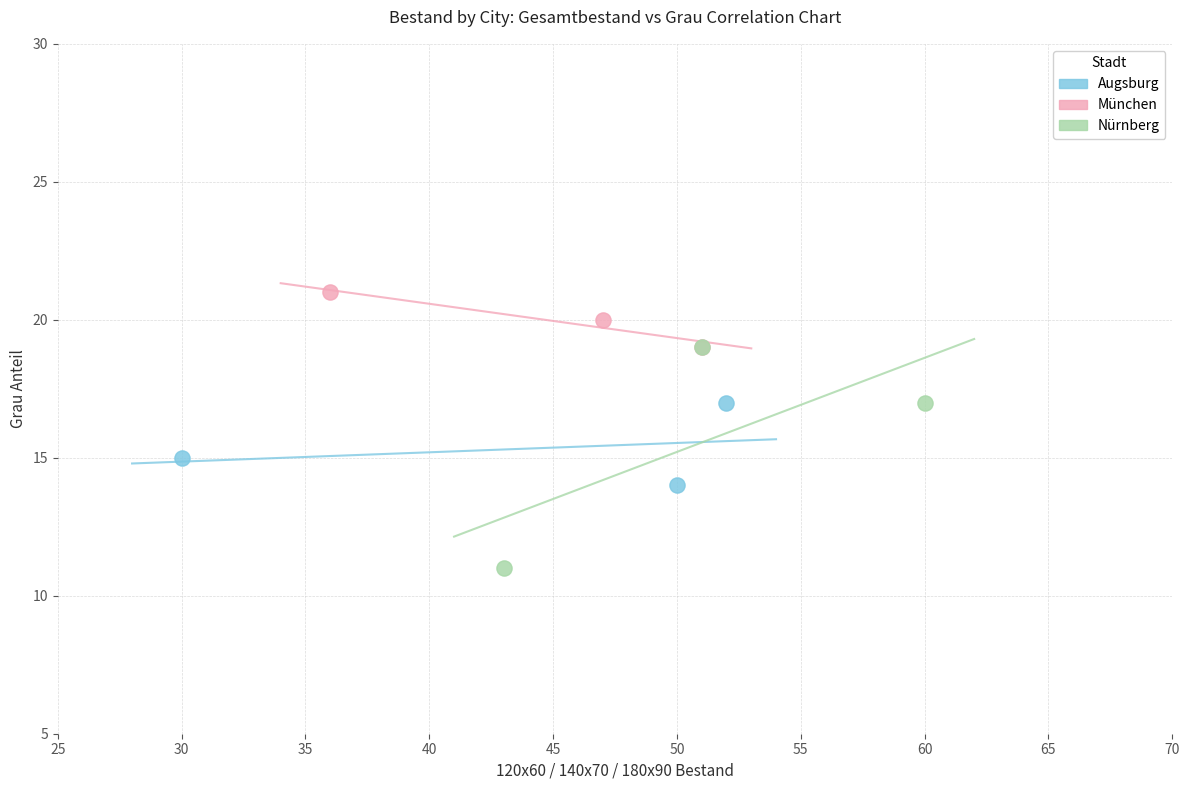

Which series contains the lowest Y value?

Nürnberg